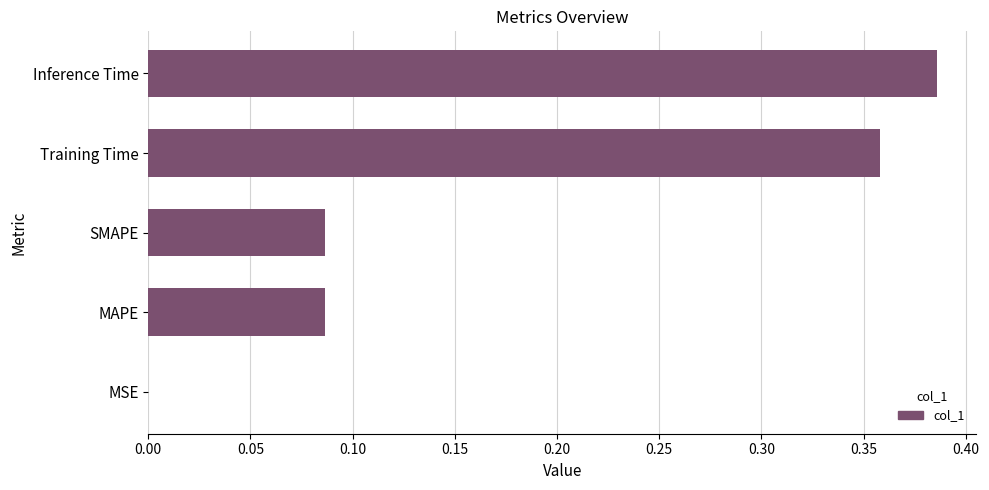

True or false: the data shows 0.0 at SMAPE.

False